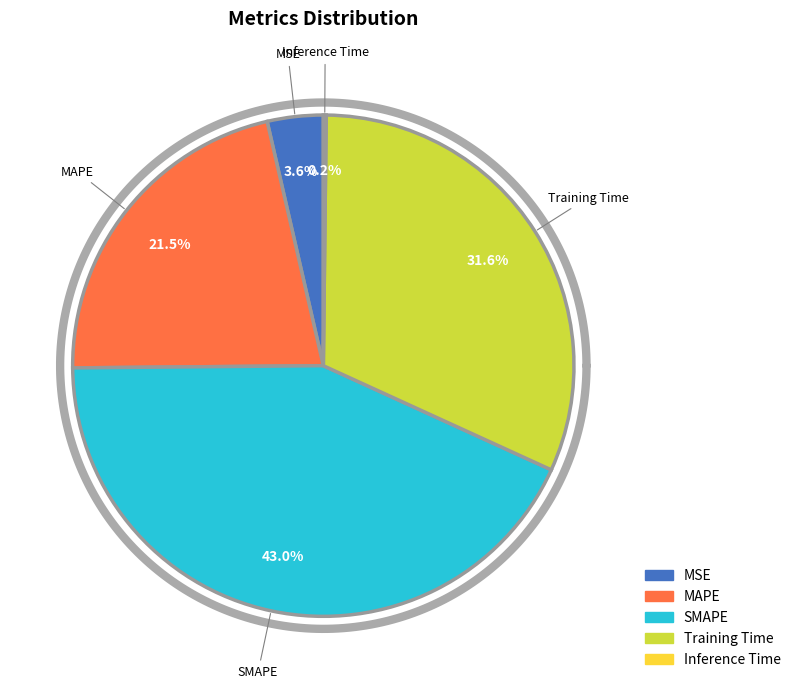

Combined, do Inference Time and MAPE account for over 50%?

No